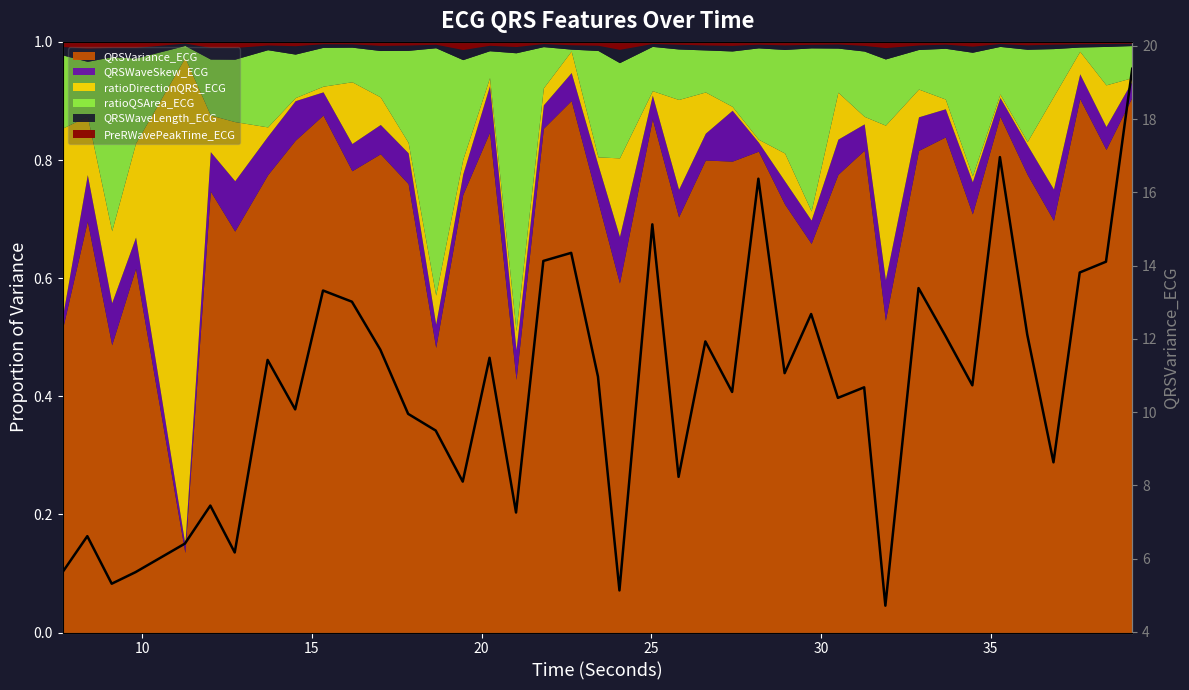

How many interior local valleys (lower than both neighbors) does the data have?

13